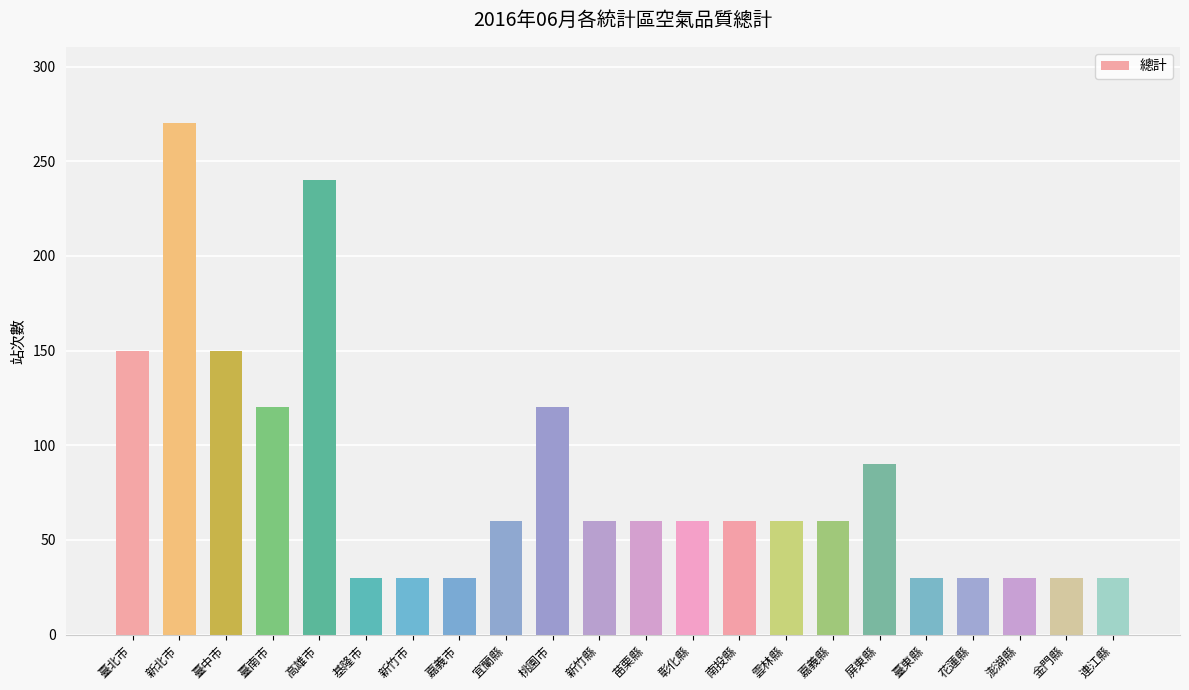

What is the greatest value displayed?

270